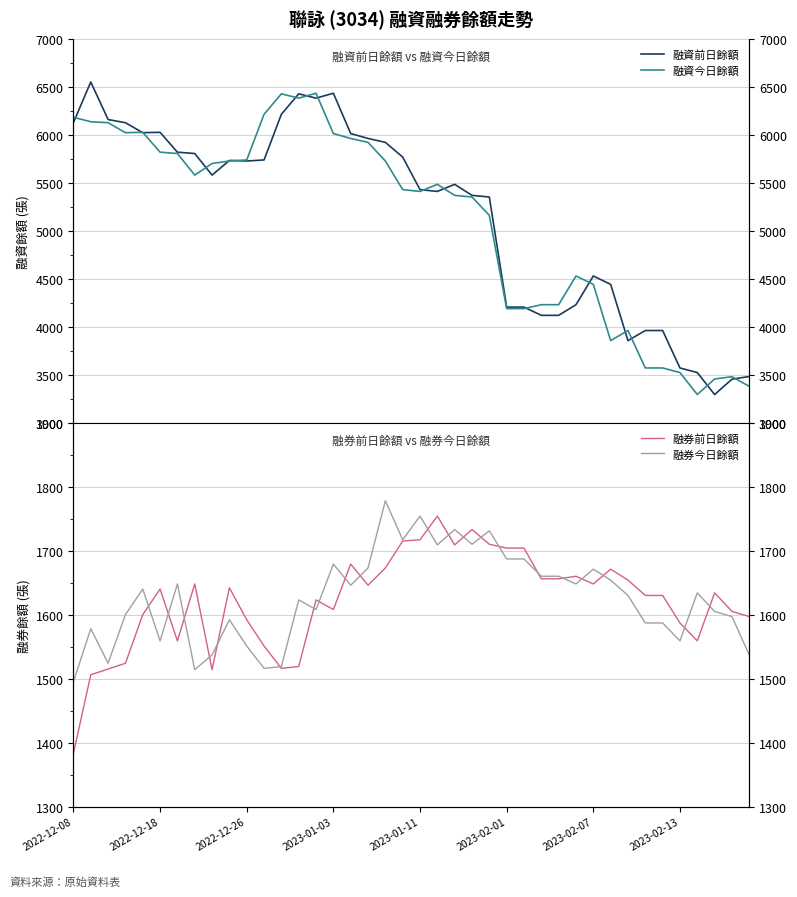

Which series has the largest range (max minus min)?

融資前日餘額